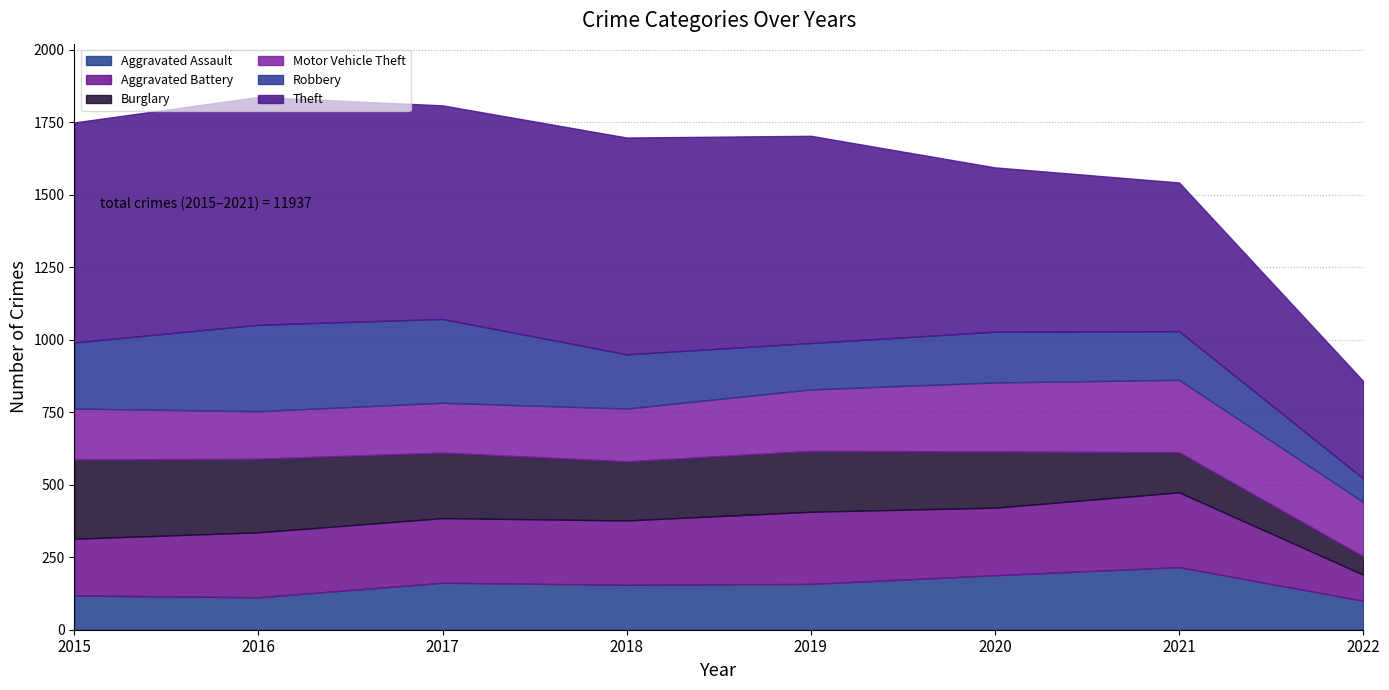

Reading left to right, transcribe all the data shown in this chart.

Aggravated Assault: 2015=118	2016=112	2017=162	2018=155	2019=158	2020=188	2021=216	2022=100
Aggravated Battery: 2015=196	2016=224	2017=223	2018=222	2019=249	2020=233	2021=258	2022=90
Burglary: 2015=273	2016=254	2017=226	2018=204	2019=210	2020=194	2021=138	2022=63
Motor Vehicle Theft: 2015=176	2016=164	2017=172	2018=182	2019=212	2020=238	2021=250	2022=188
Robbery: 2015=228	2016=298	2017=289	2018=187	2019=160	2020=175	2021=168	2022=81
Theft: 2015=759	2016=786	2017=737	2018=748	2019=715	2020=567	2021=513	2022=336